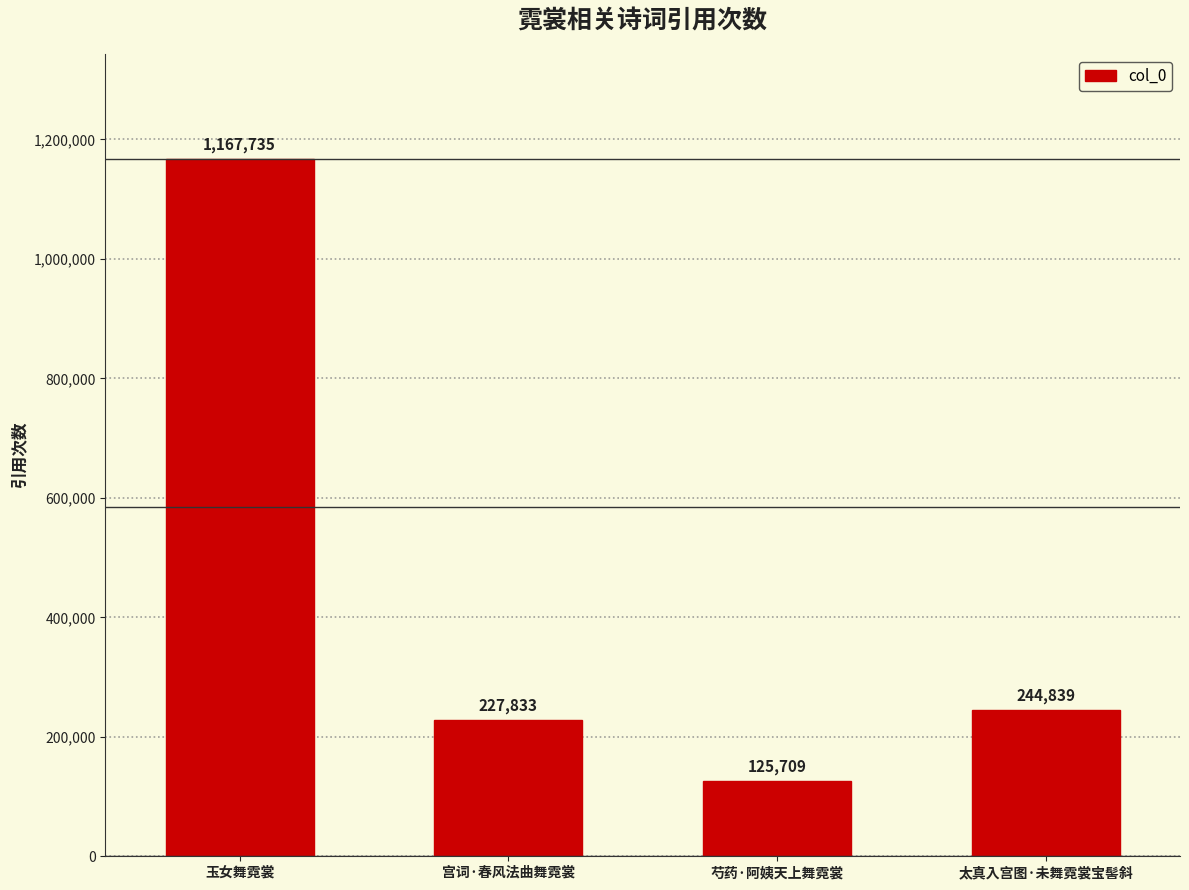

At which label is the value closest to 646722?

太真入宫图·未舞霓裳宝髻斜